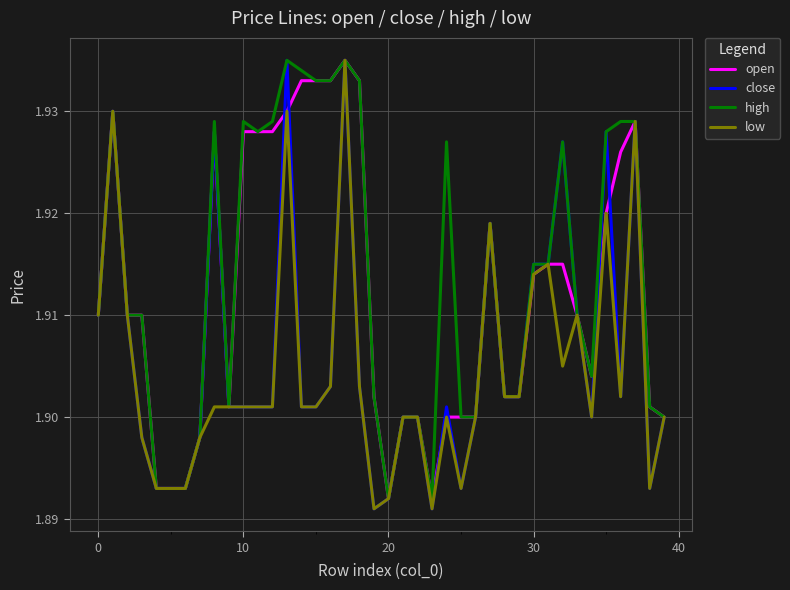

List the series in order of their overall mean, highest first.

high, open, close, low